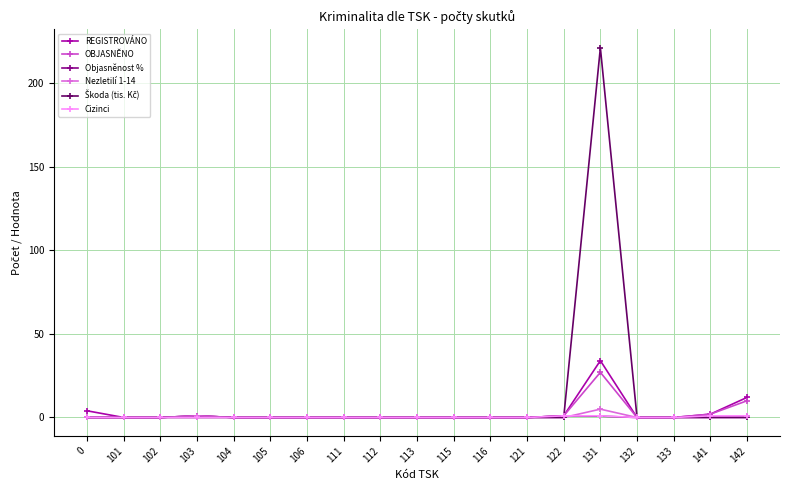

Which category has the highest value across all series?

131